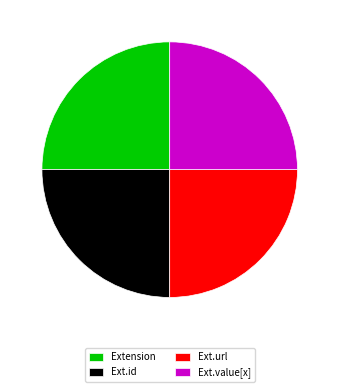

Does any single category account for the majority?

No